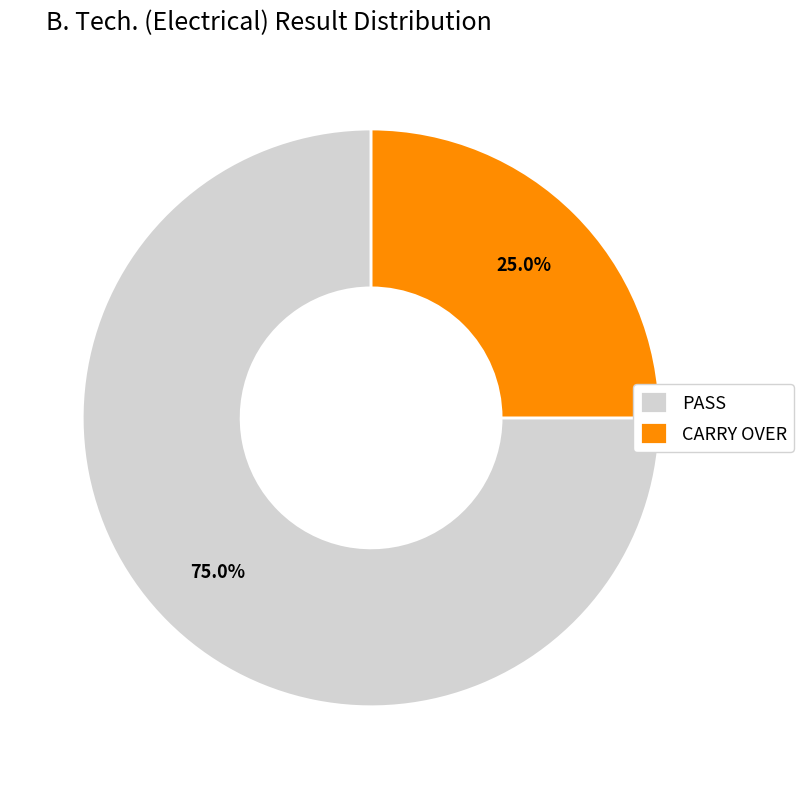

Which category has the biggest portion of the pie?

PASS